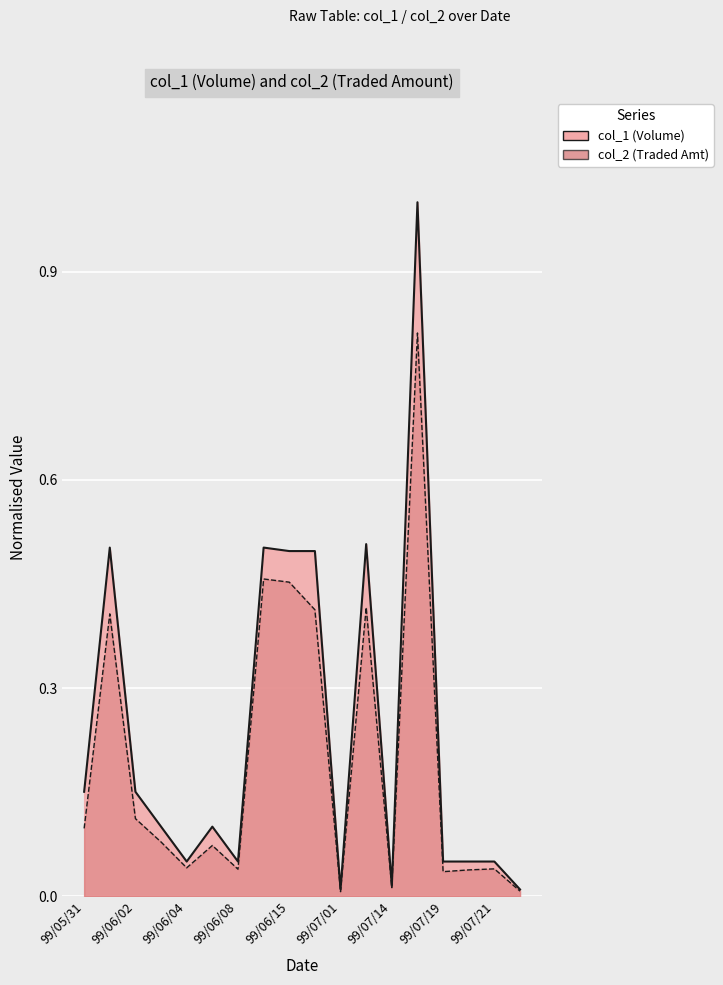

Which category has the highest value across all series?

99/07/16